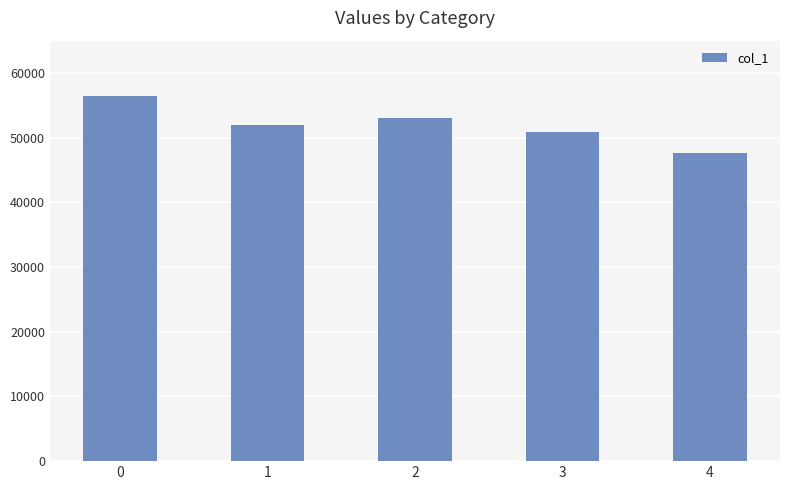

What is the greatest value displayed?

56487